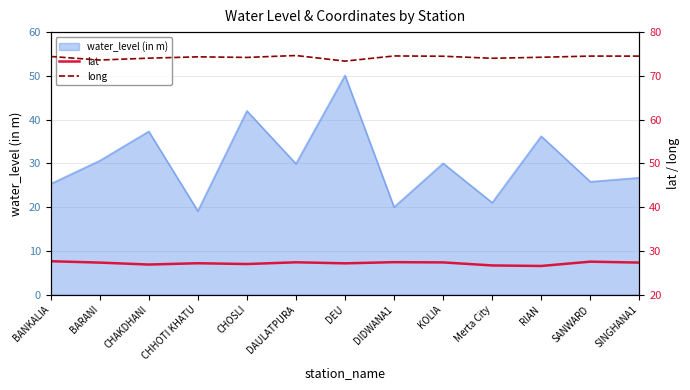

What is the average value of the long series?

74.2